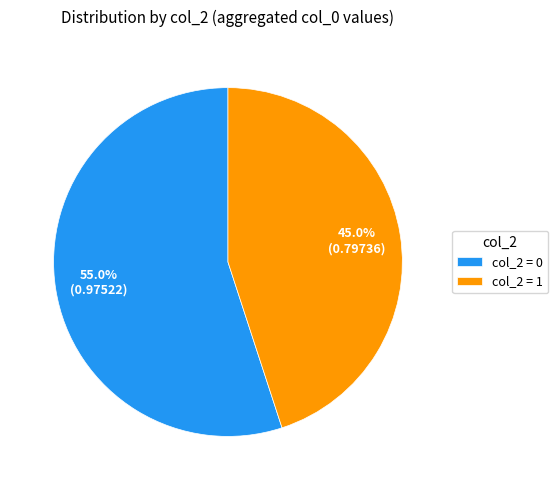

Combined, what portion of the pie is col_2 = 0 and col_2 = 1?

100.0%